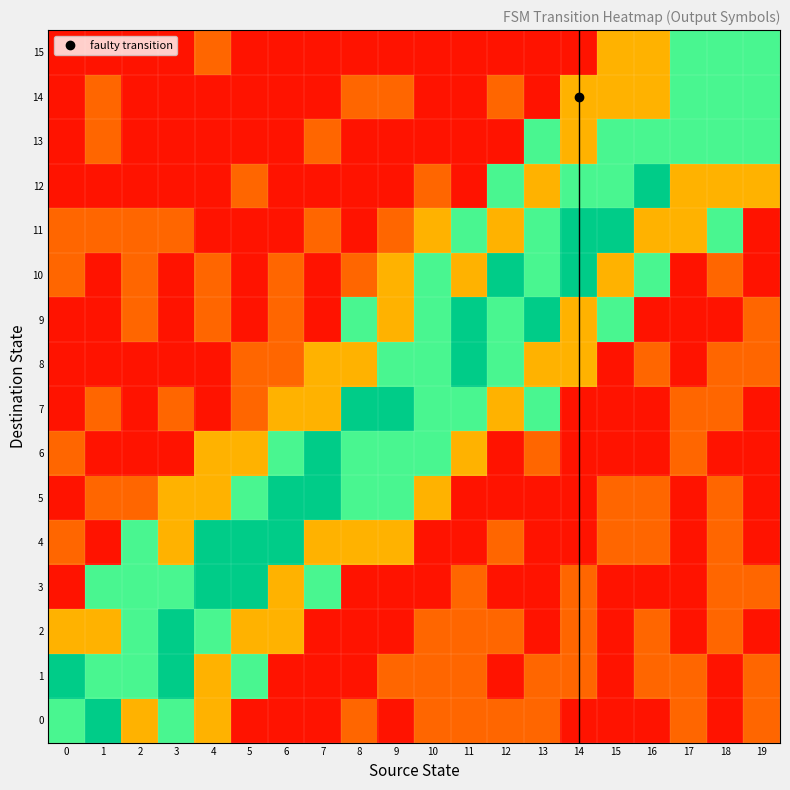

What is the smallest value displayed?

0.1